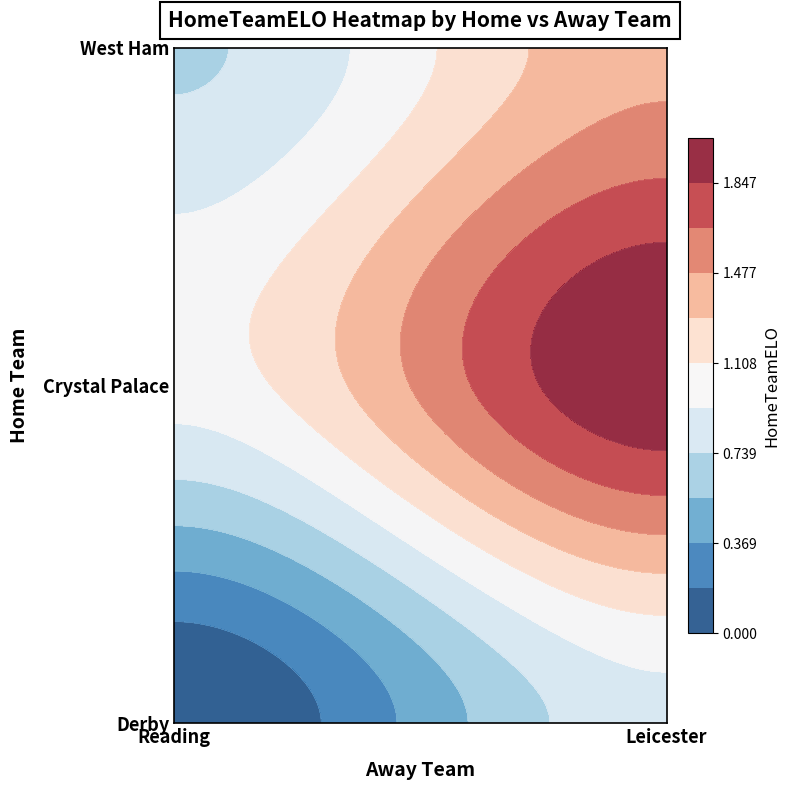

How many categories are shown in the chart?

3